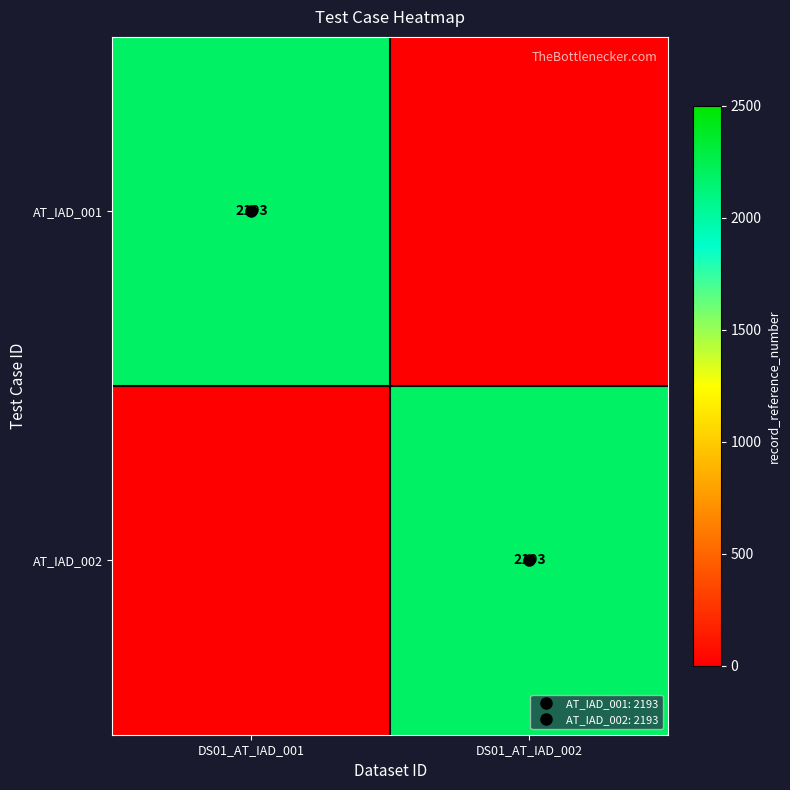

Which category has the highest value across all series?

DS01_AT_IAD_001